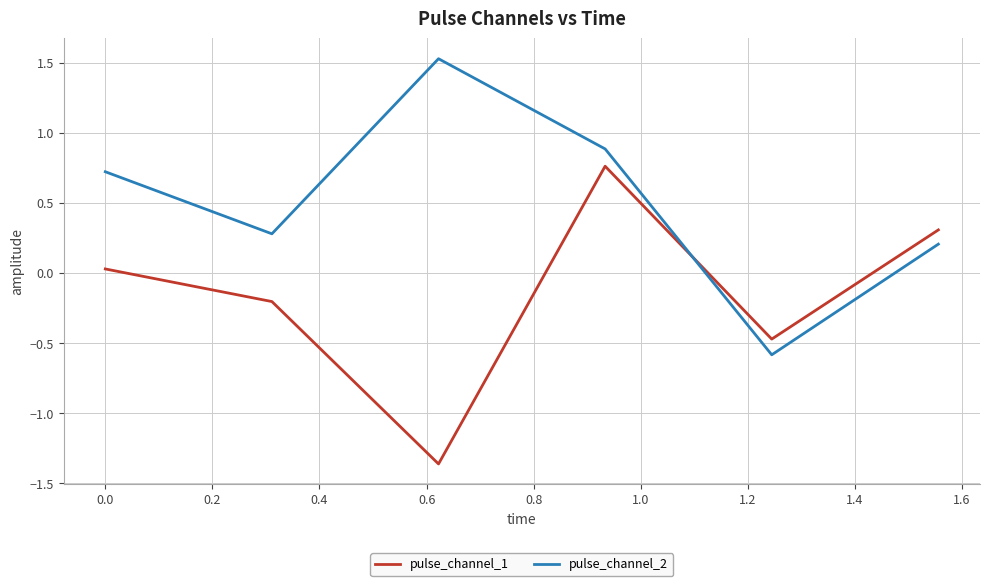

What is the maximum value shown in the chart?

1.5